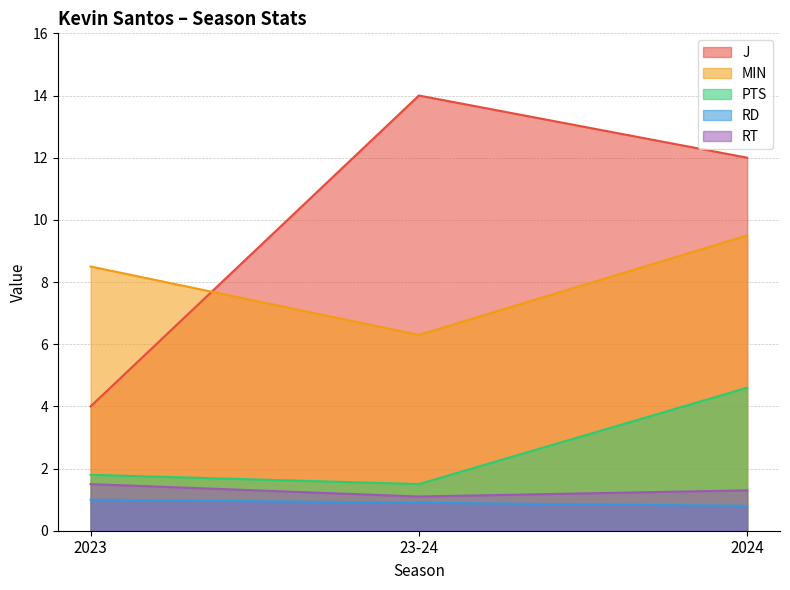

Reading left to right, extract all data points from this chart.

J: 2023=4.0	23-24=14.0	2024=12.0
MIN: 2023=8.5	23-24=6.3	2024=9.5
PTS: 2023=1.8	23-24=1.5	2024=4.6
RD: 2023=1.0	23-24=0.9	2024=0.8
RT: 2023=1.5	23-24=1.1	2024=1.3